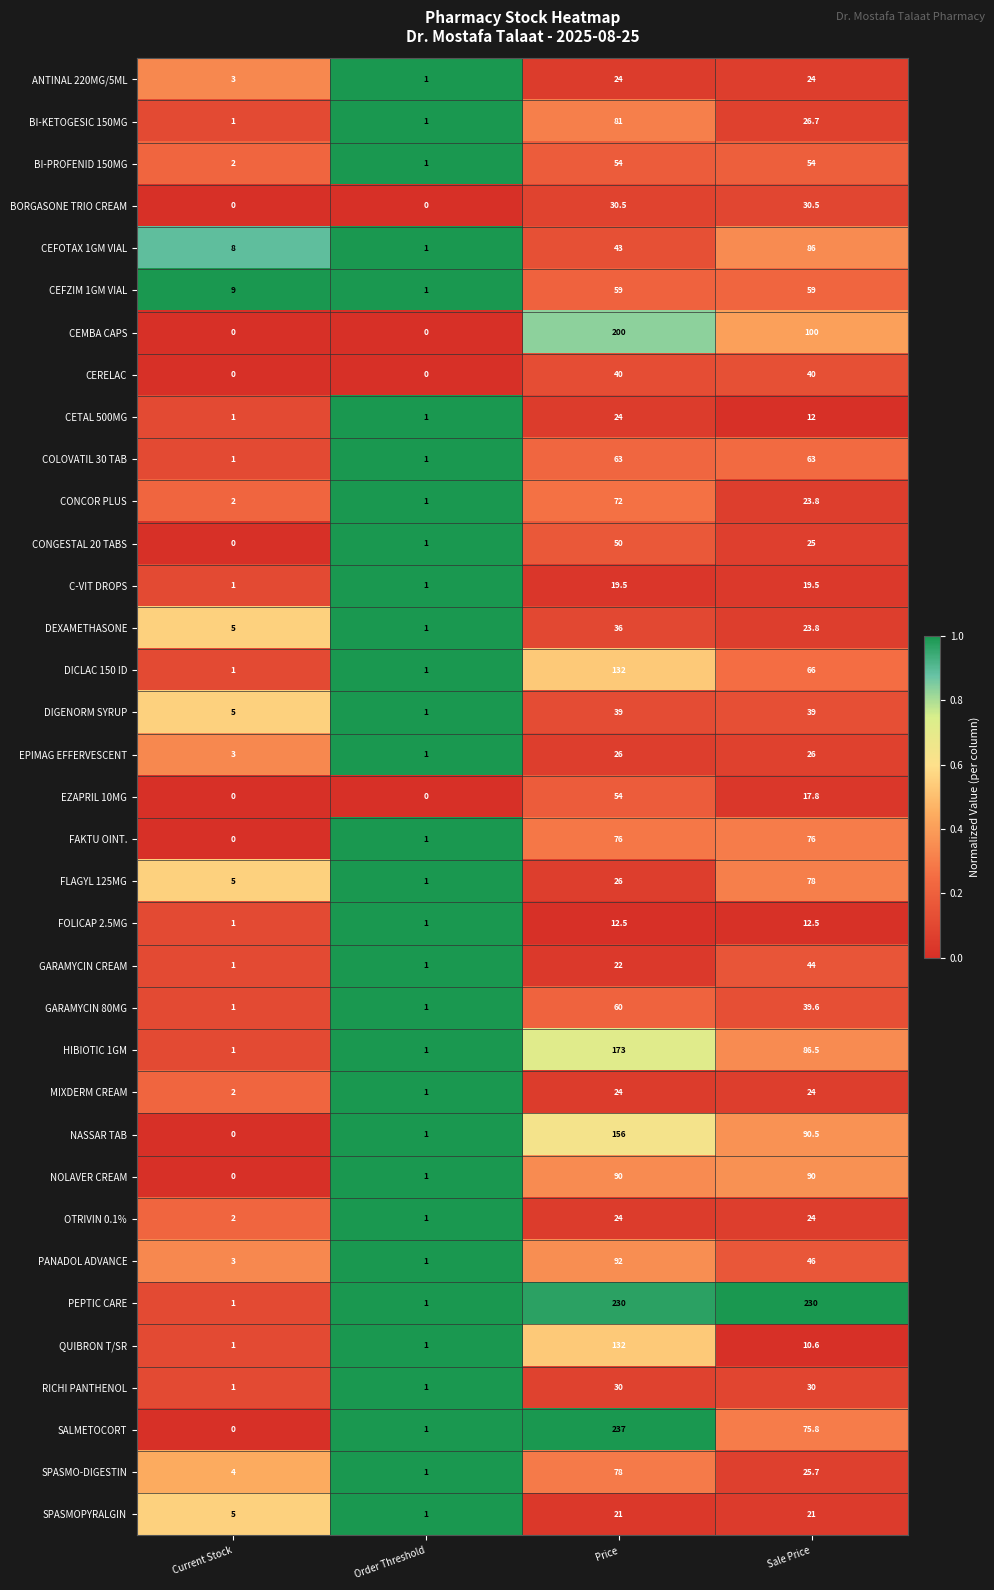

Read the FOLICAP 2.5MG value at Order Threshold.

1.0